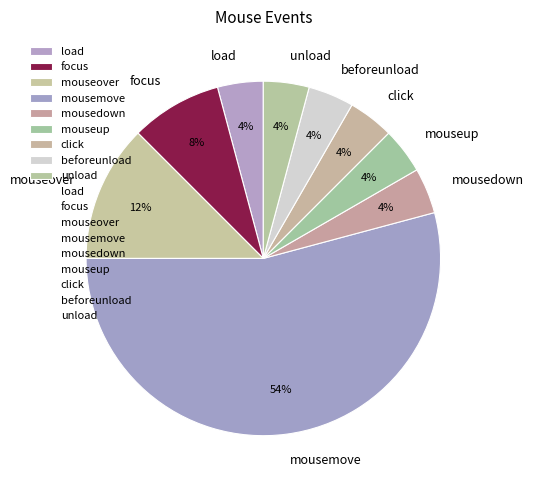

Combined, do mouseup and mouseover account for over 50%?

No